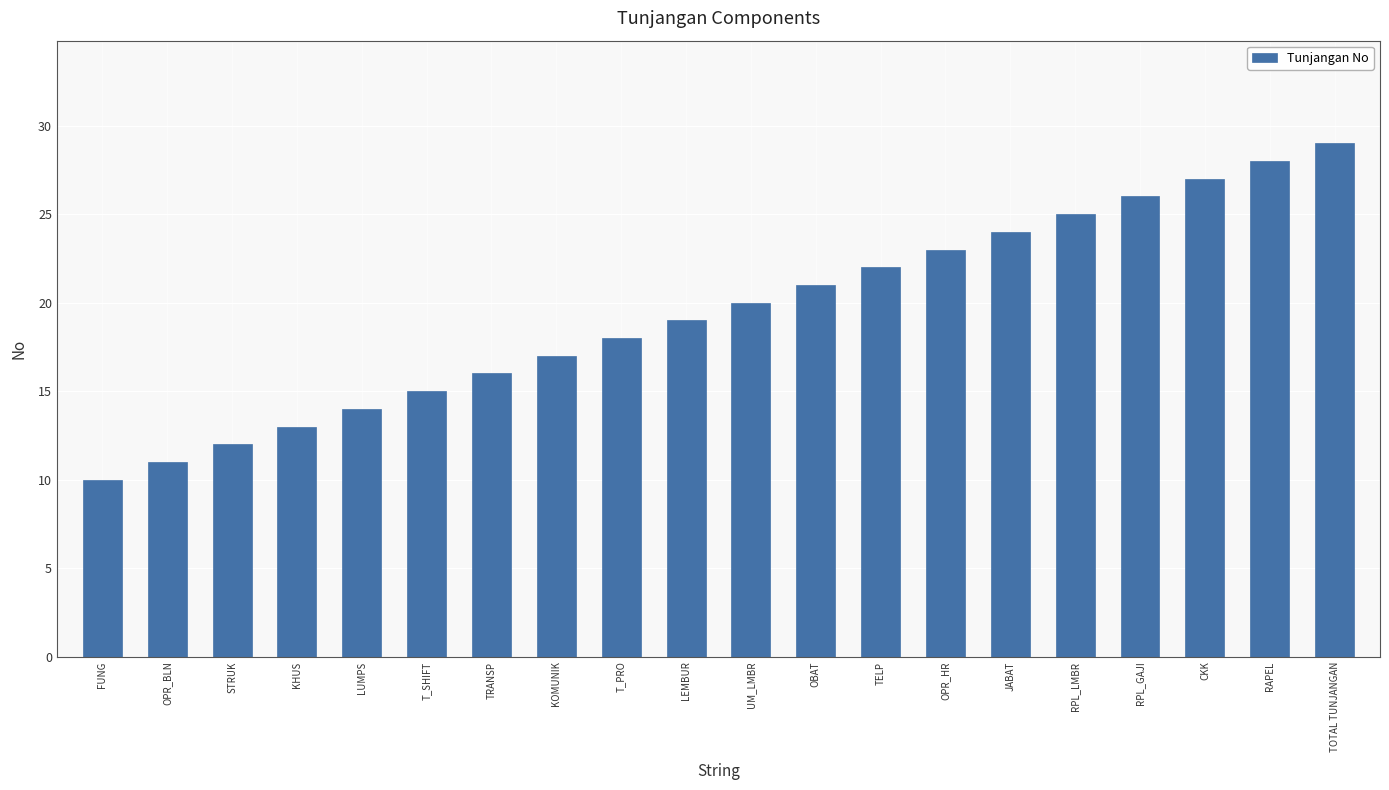

What position from the right is KHUS?

17